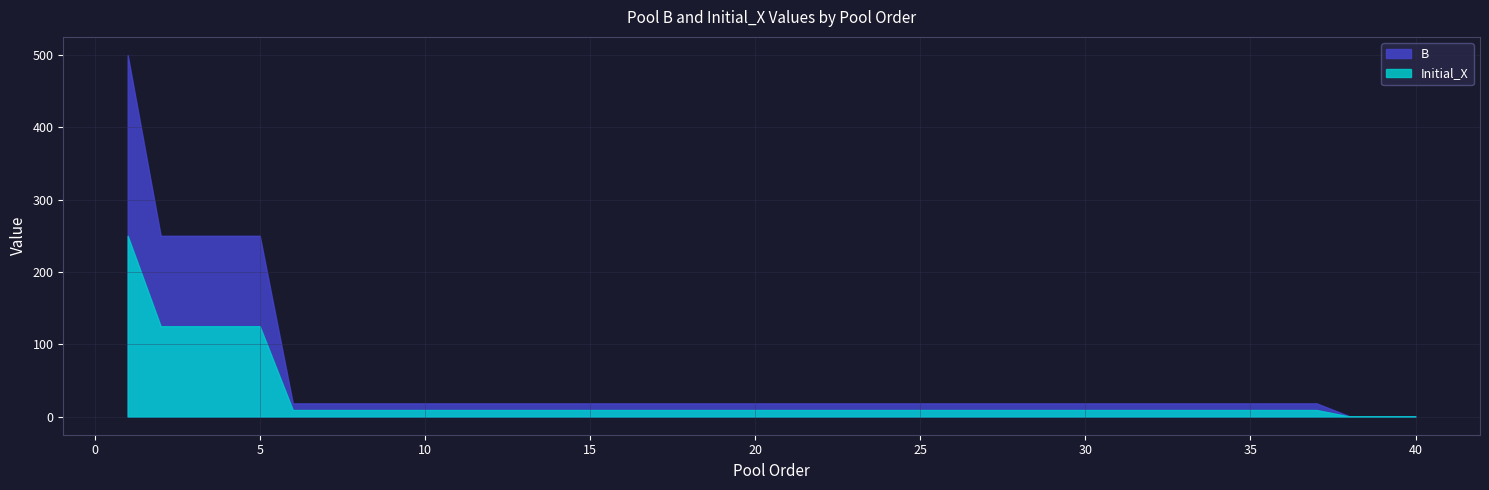

Which series has the largest range (max minus min)?

B